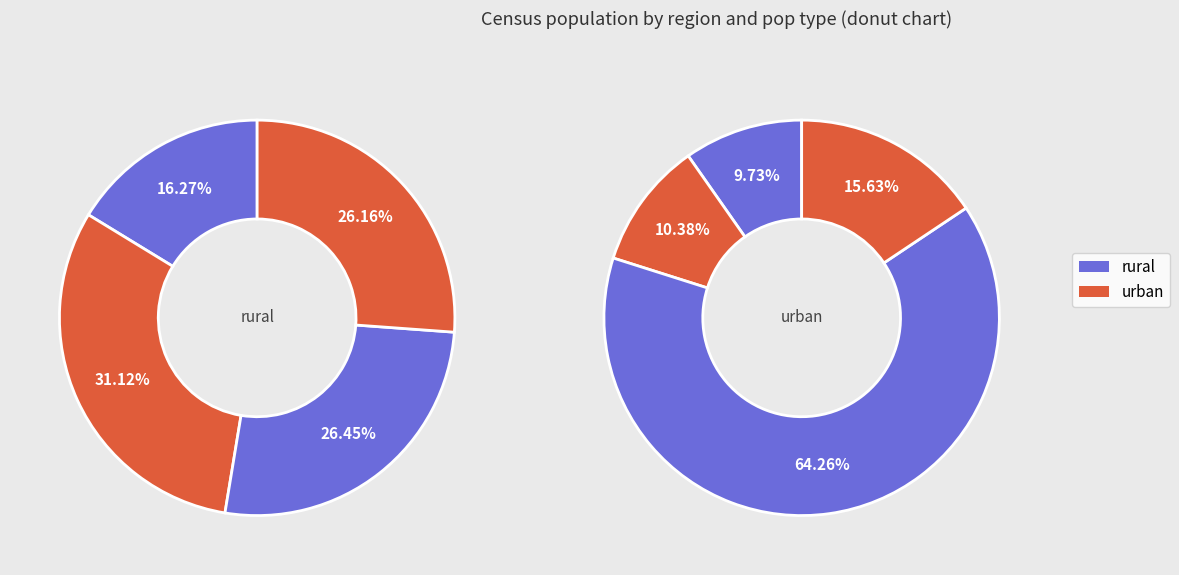

To the nearest percent, what is the average slice percentage?

25%